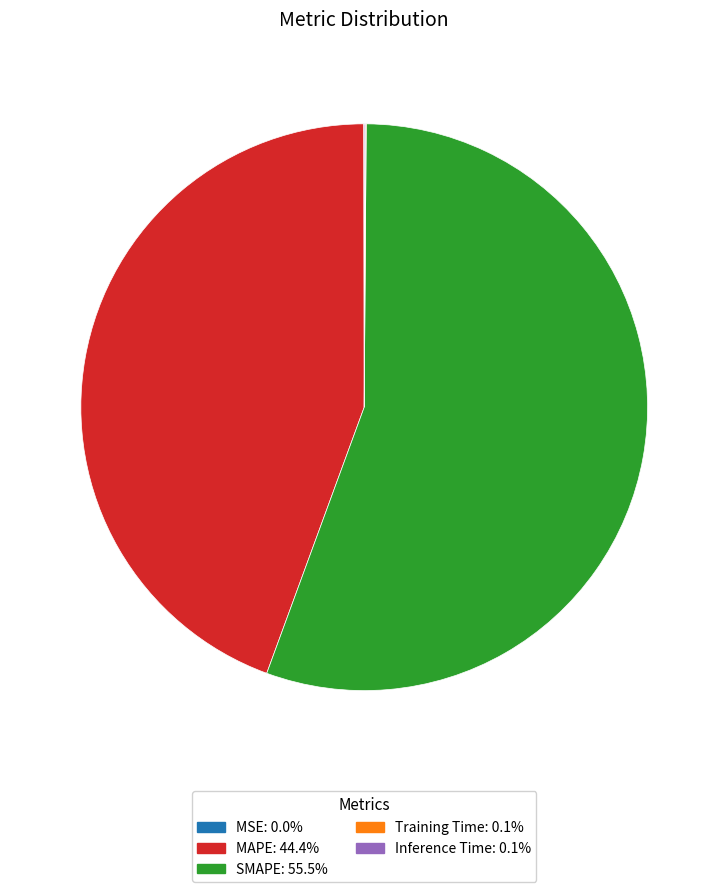

What is the majority slice?

SMAPE